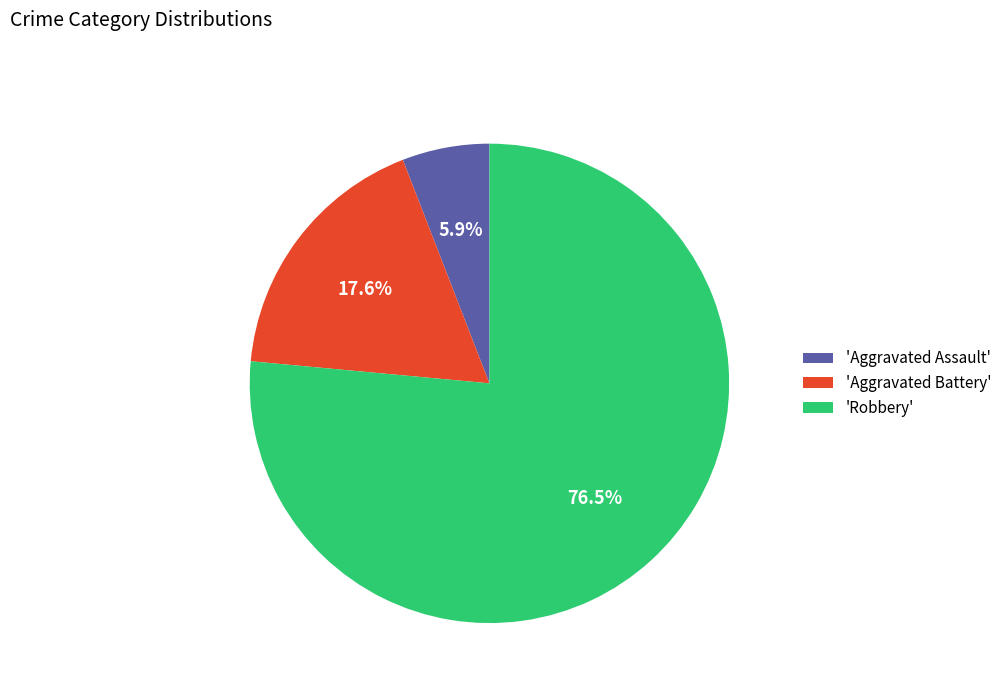

What is the largest slice in the pie chart?

'Robbery'